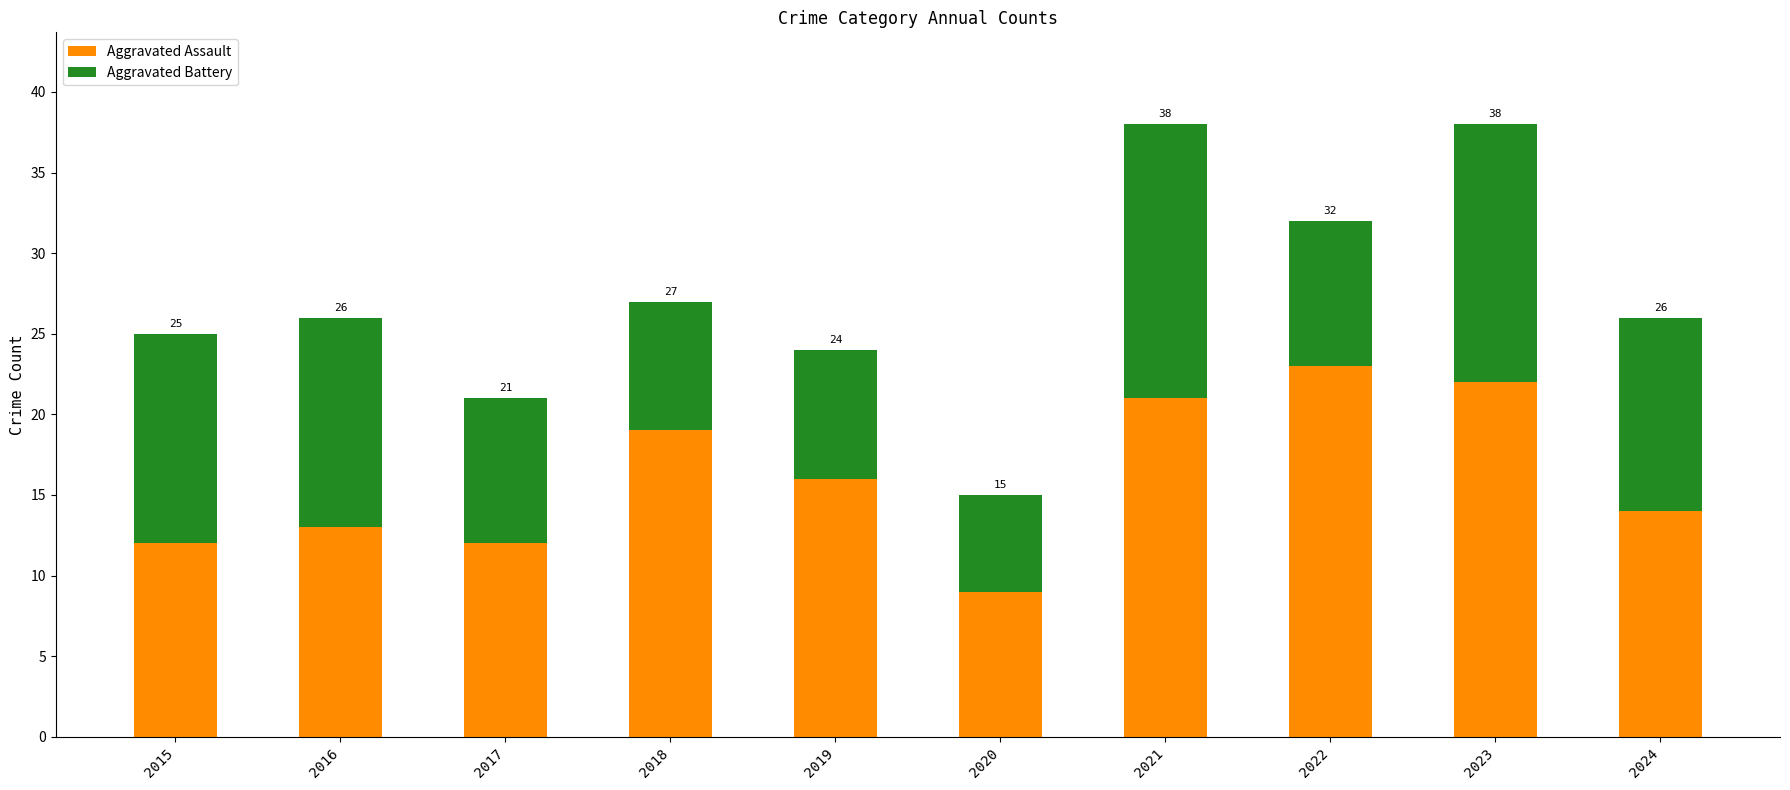

Which series has the widest spread of values?

Aggravated Assault